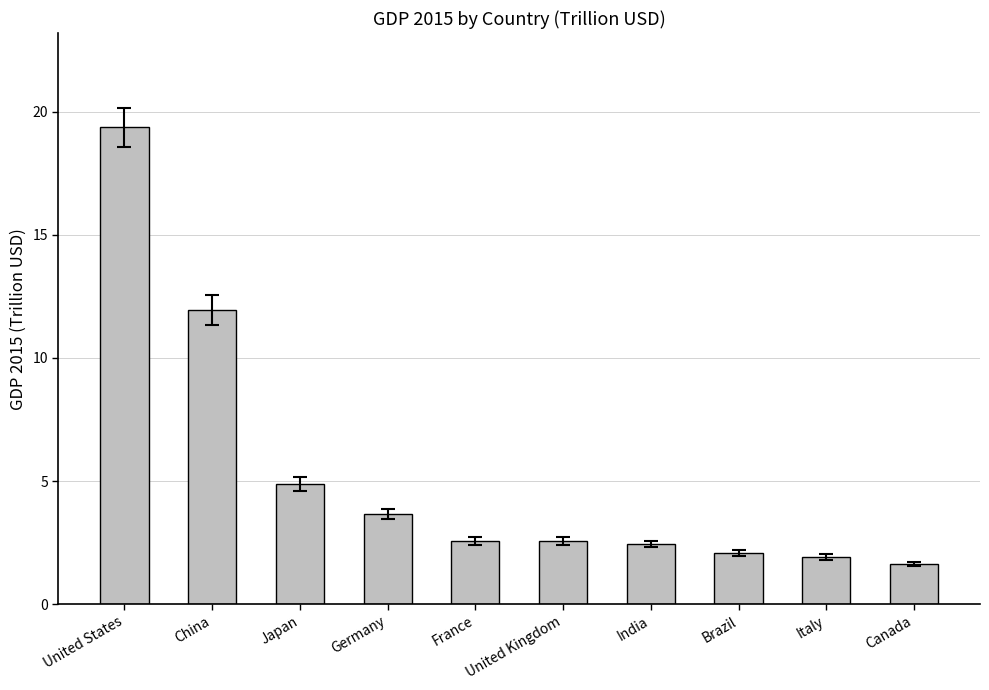

The value at Japan is 1.4. True or false?

False